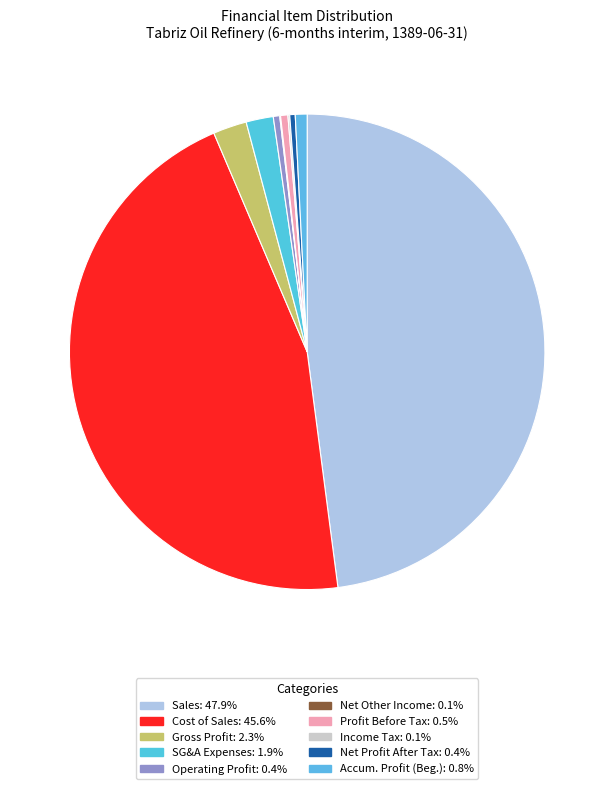

Is there a majority slice in this chart?

No